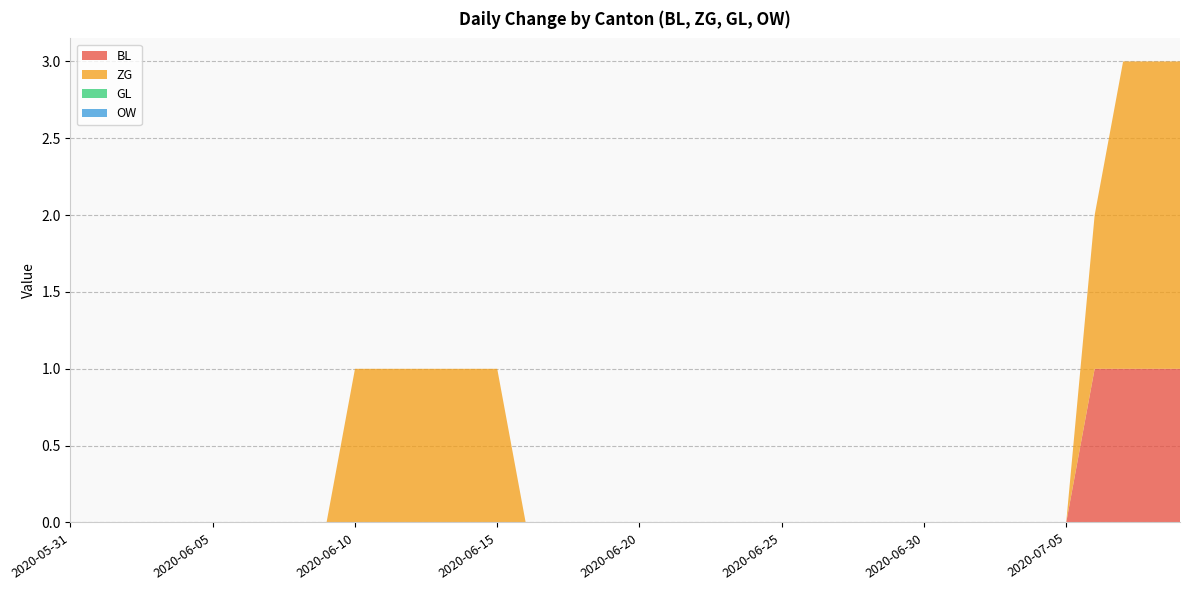

Reading left to right, extract all data points from this chart.

BL: 0	0	0	0	0	0	0	0	0	0	0	0	0	0	0	0	0	0	0	0	0	0	0	0	0	0	0	0	0	0	0	0	0	0	0	0	1	1	1	1
ZG: 0	0	0	0	0	0	0	0	0	0	1	1	1	1	1	1	0	0	0	0	0	0	0	0	0	0	0	0	0	0	0	0	0	0	0	0	1	2	2	2
GL: 0	0	0	0	0	0	0	0	0	0	0	0	0	0	0	0	0	0	0	0	0	0	0	0	0	0	0	0	0	0	0	0	0	0	0	0	0	0	0	0
OW: 0	0	0	0	0	0	0	0	0	0	0	0	0	0	0	0	0	0	0	0	0	0	0	0	0	0	0	0	0	0	0	0	0	0	0	0	0	0	0	0